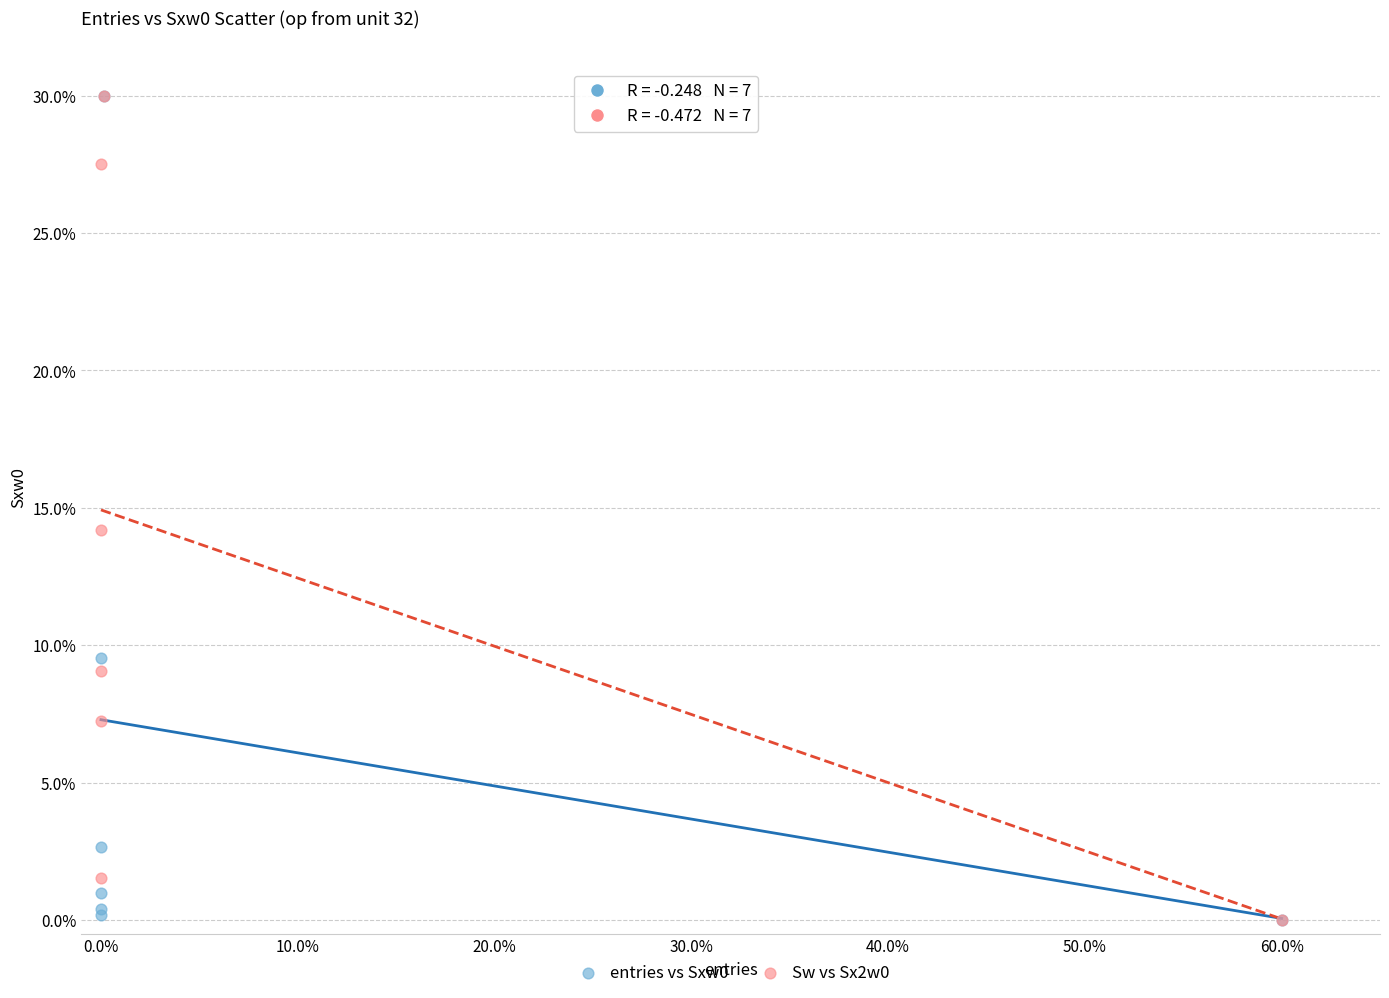

Across all series, what Y value is closest to 15?

14.2